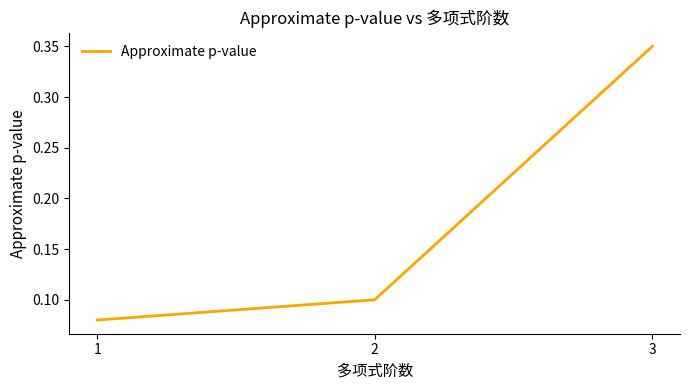

Does the chart have visible grid lines?

No